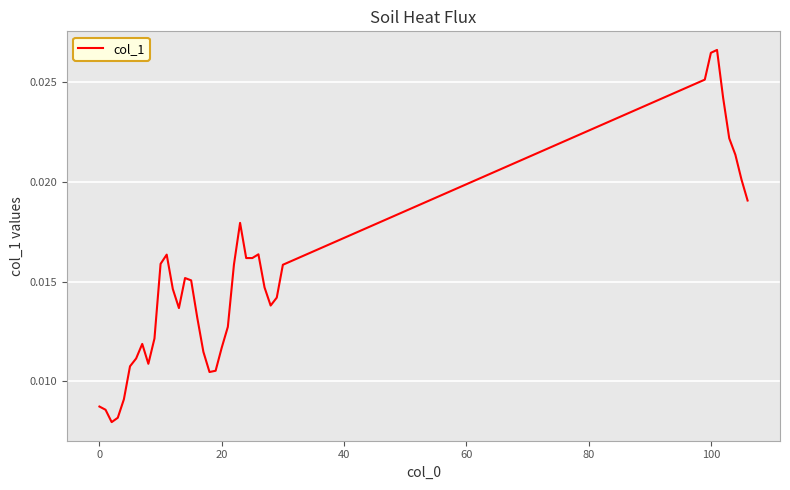

Does the chart display data point markers on the line(s)?

No